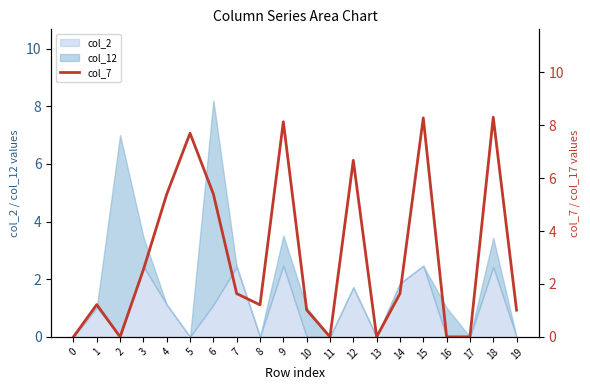

Rank the categories by value from highest to lowest.

18, 15, 9, 5, 12, 6, 4, 3, 7, 14, 1, 8, 10, 19, 0, 2, 11, 13, 16, 17